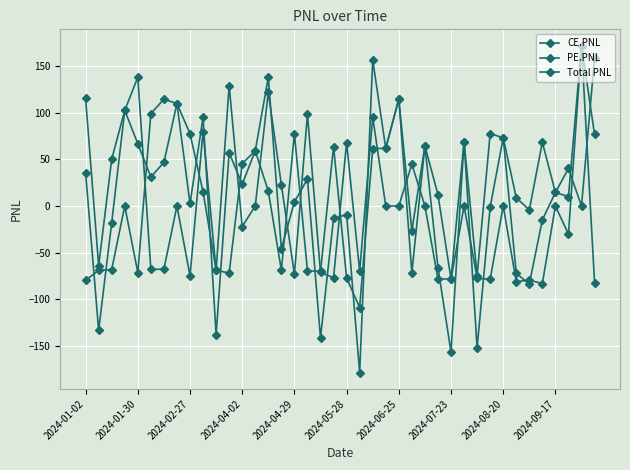

Where is Total PNL nearest to the value -3?

31